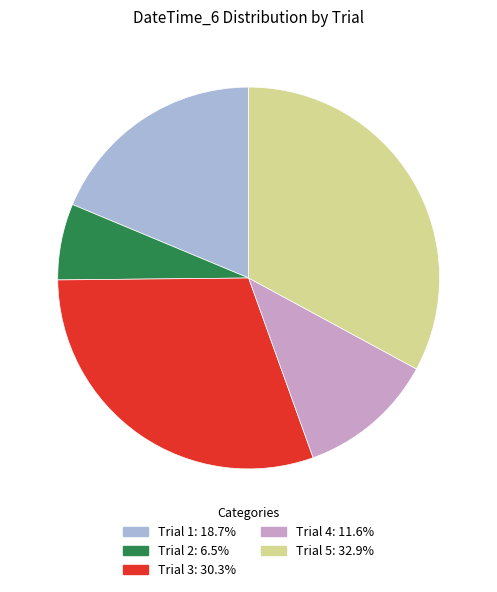

Between Trial 3 and Trial 5, which is larger?

Trial 5